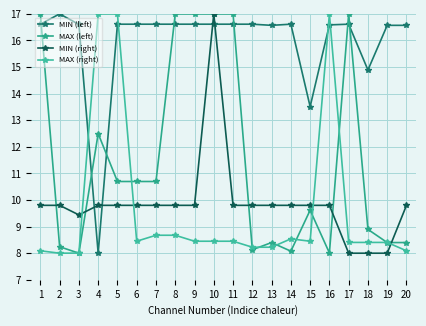

Where is MAX (left) nearest to the value 12?

4